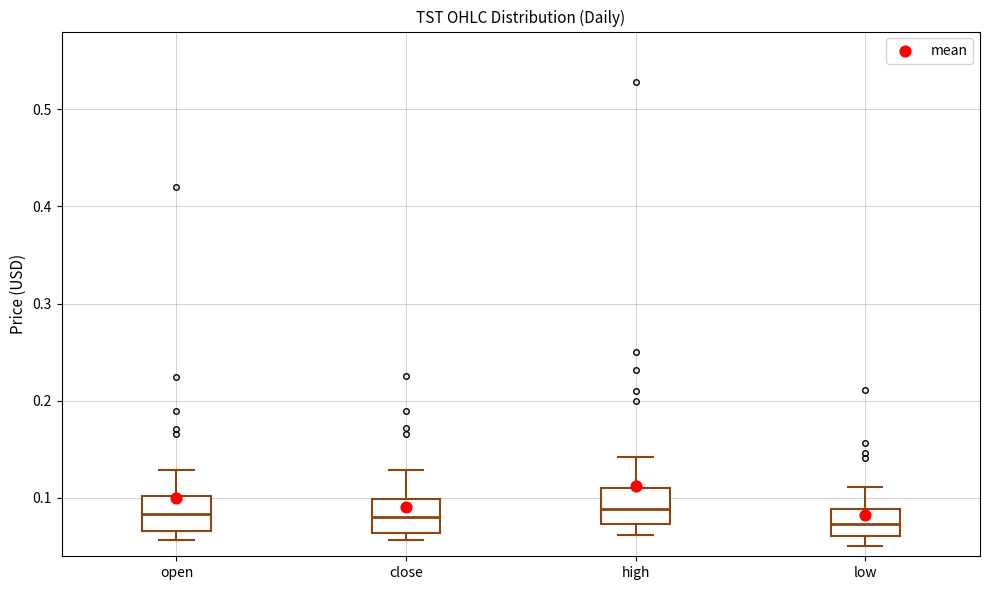

Where does the median line of the box for low sit on the y-axis? The values are not printed on the chart, so give them approximately, as read against the axis.

0.07